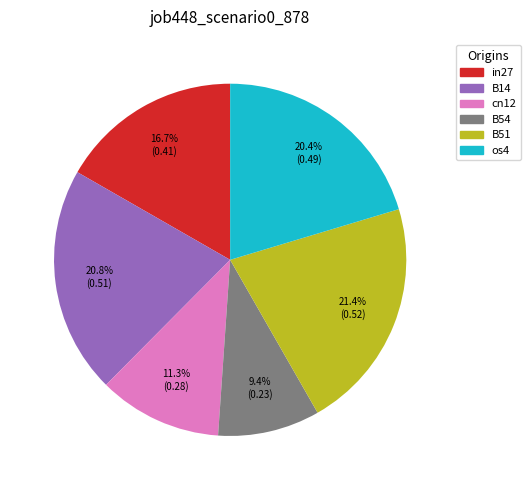

To the nearest percent, what is the difference between the largest and smallest slice percentages?

12%